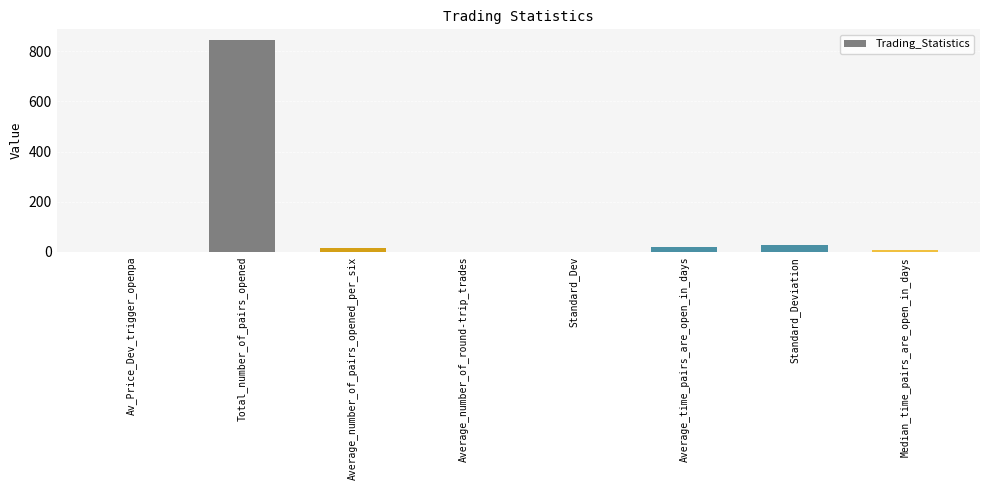

What is the change in value from Average_number_of_pairs_opened_per_six to Median_time_pairs_are_open_in_days?

-9.2